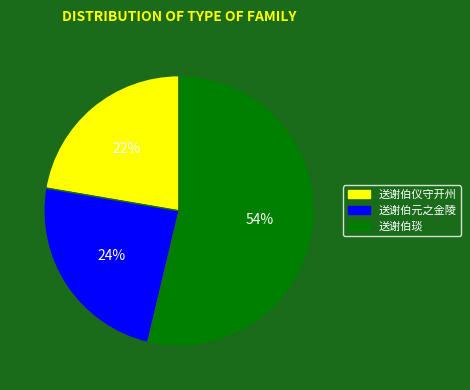

Which category has the biggest portion of the pie?

送谢伯琰